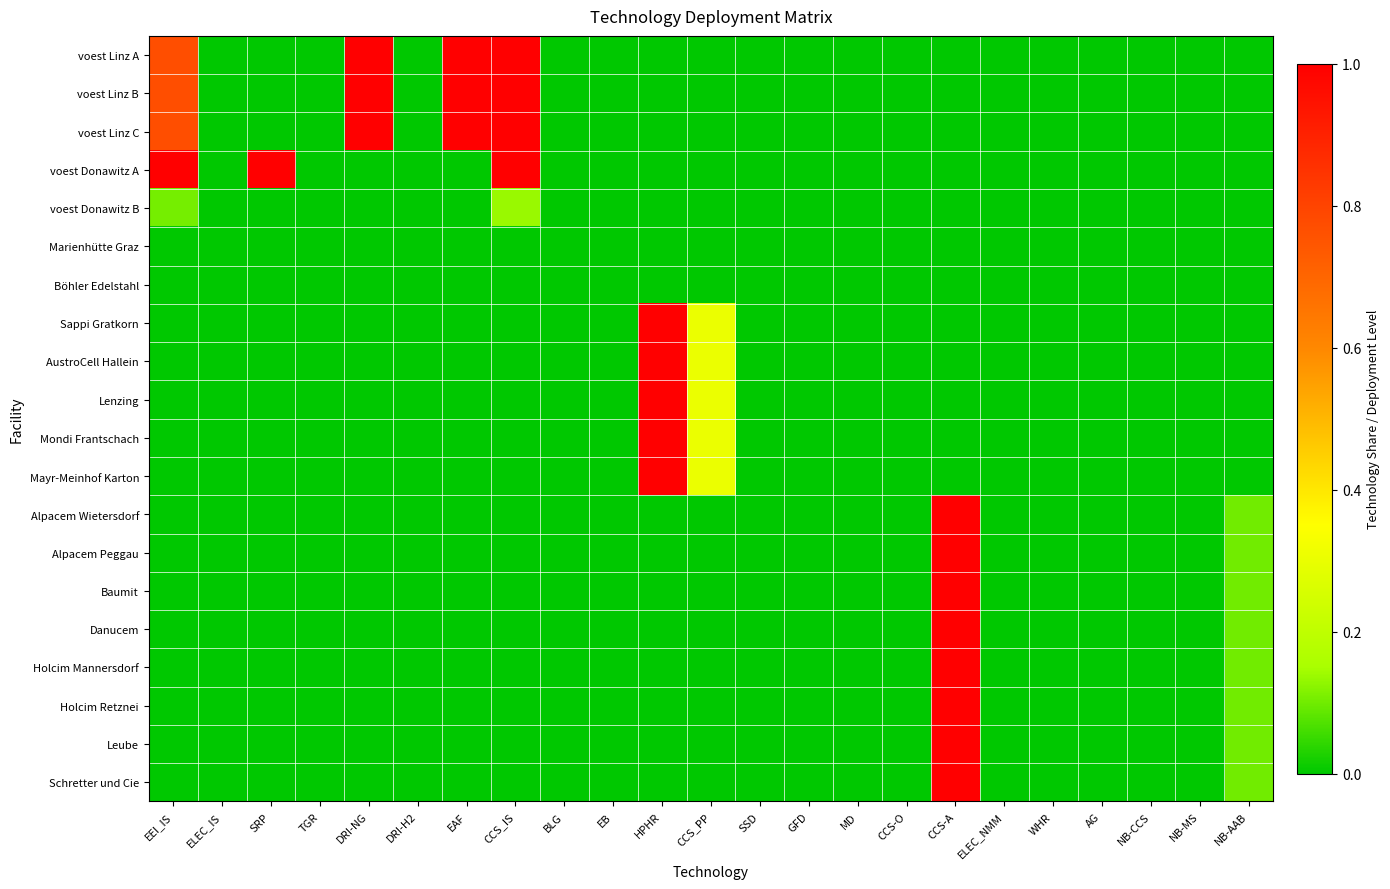

Which series has the largest total across all categories?

voest Linz A